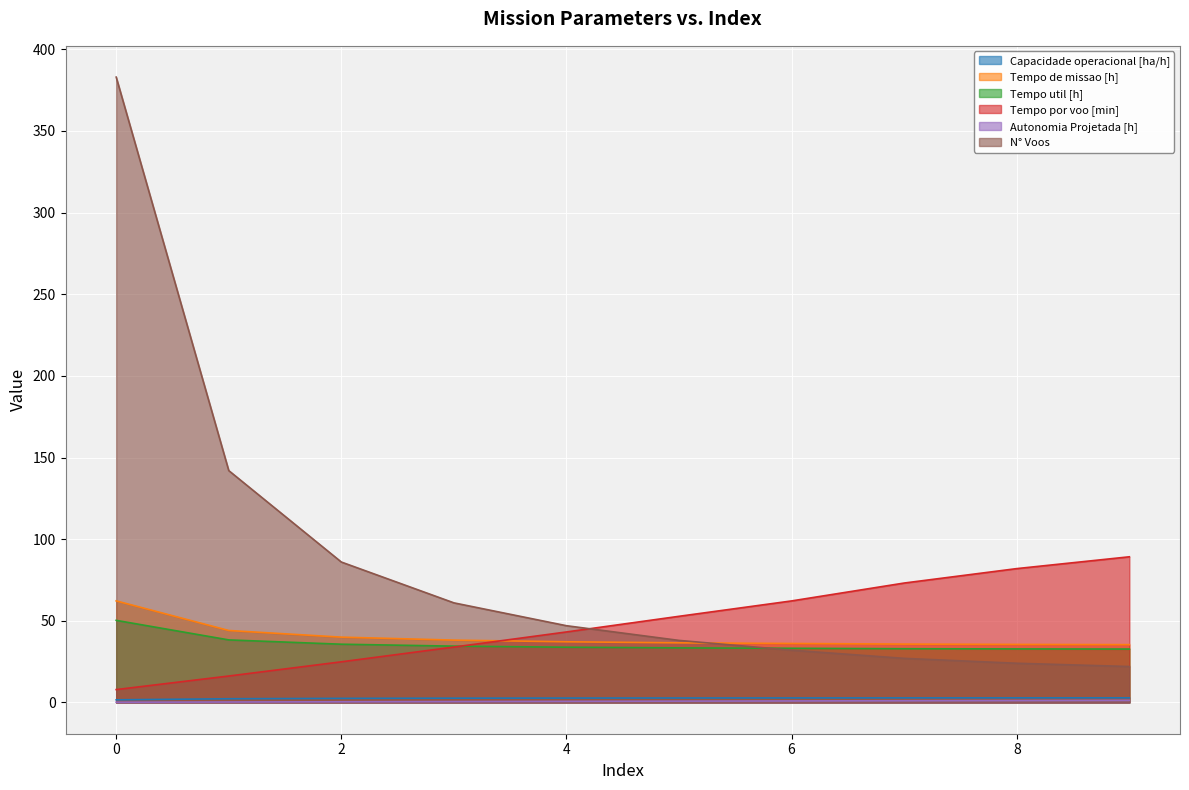

What is the value of the Autonomia Projetada [h] point at the 5th from the left?

0.7